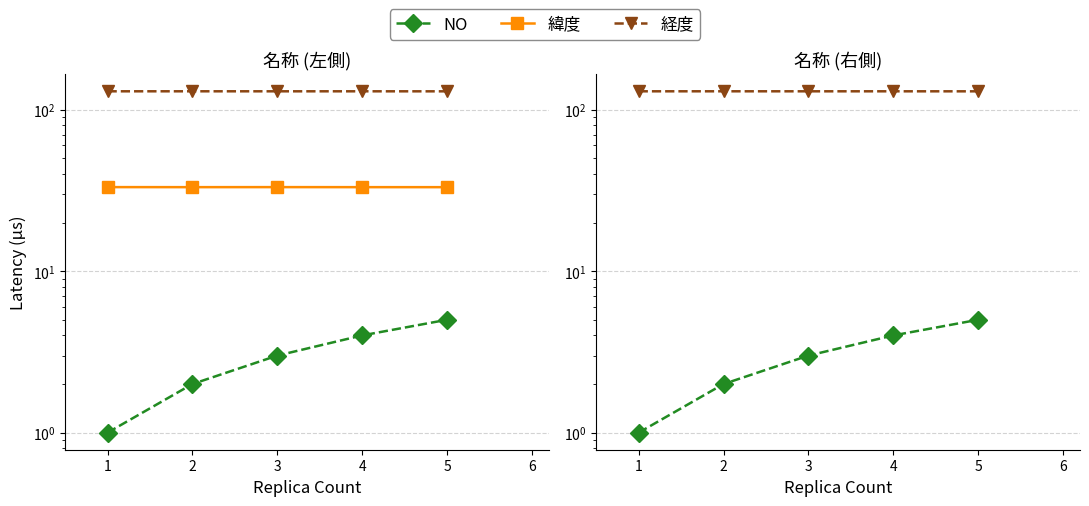

True or false: 緯度 and NO cross at least once.

False